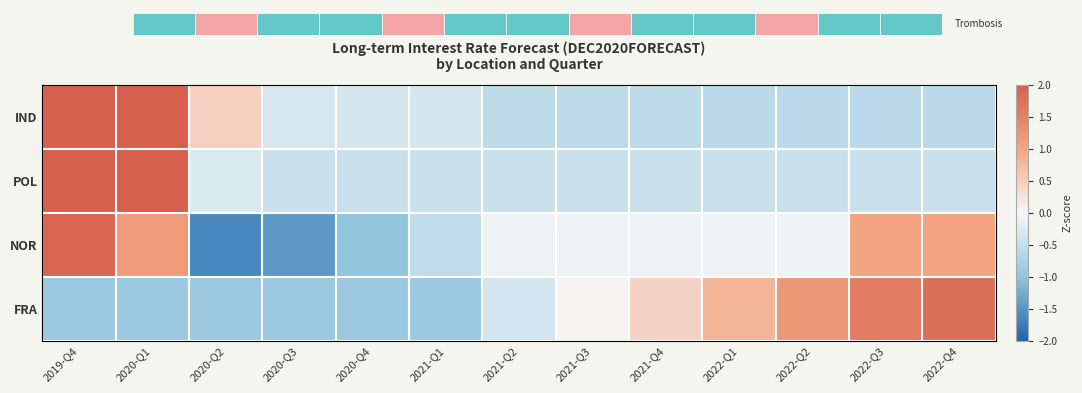

How many values in POL are above zero?

2